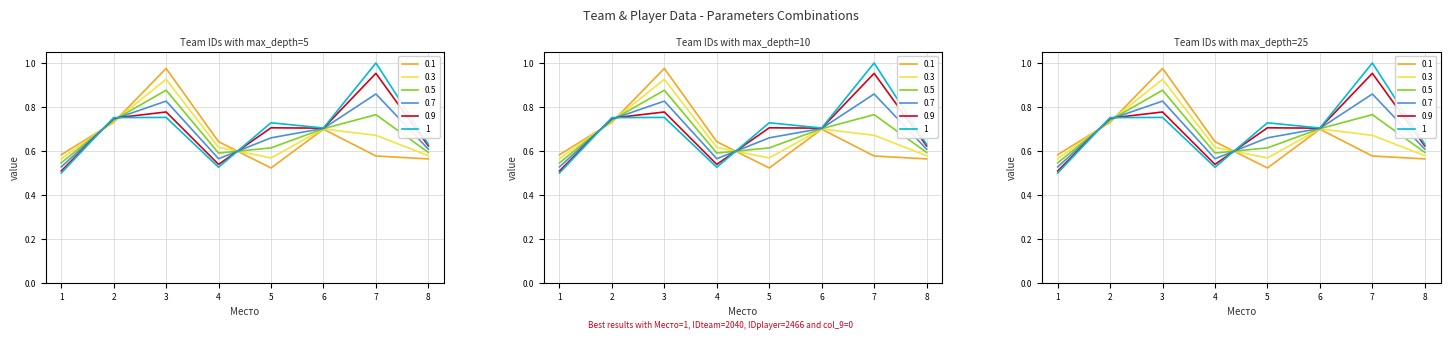

Is the value of IDteam at 7 greater than the value of IDplayer at 8?

Yes